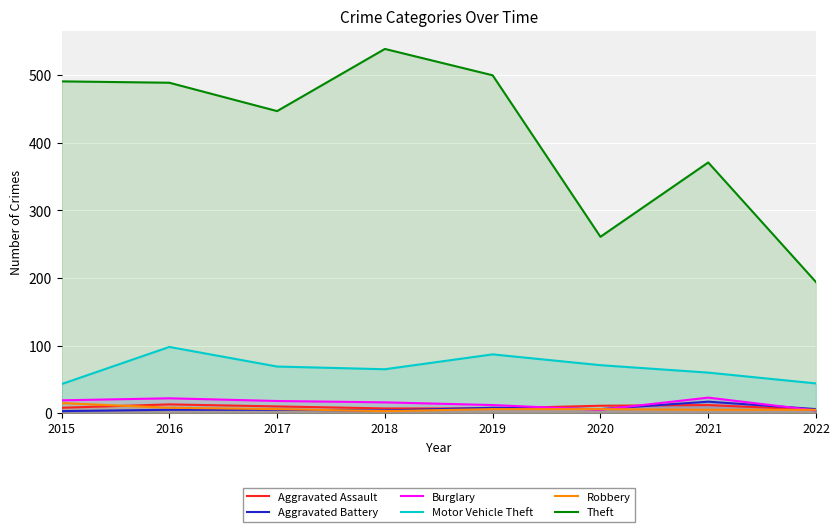

True or false: Motor Vehicle Theft and Aggravated Battery intersect in this chart.

False